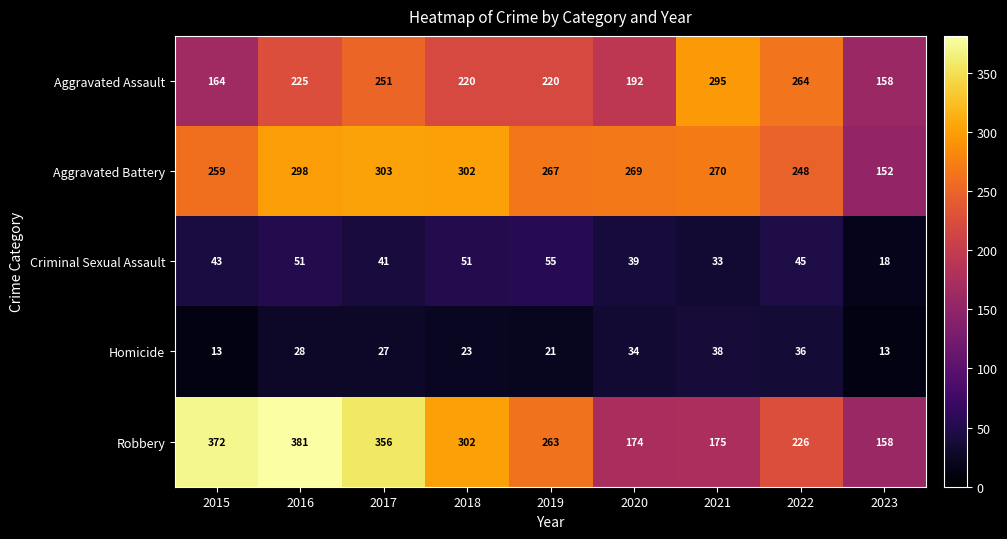

Is the value of Robbery at 2023 greater than the value of Homicide at 2022?

Yes